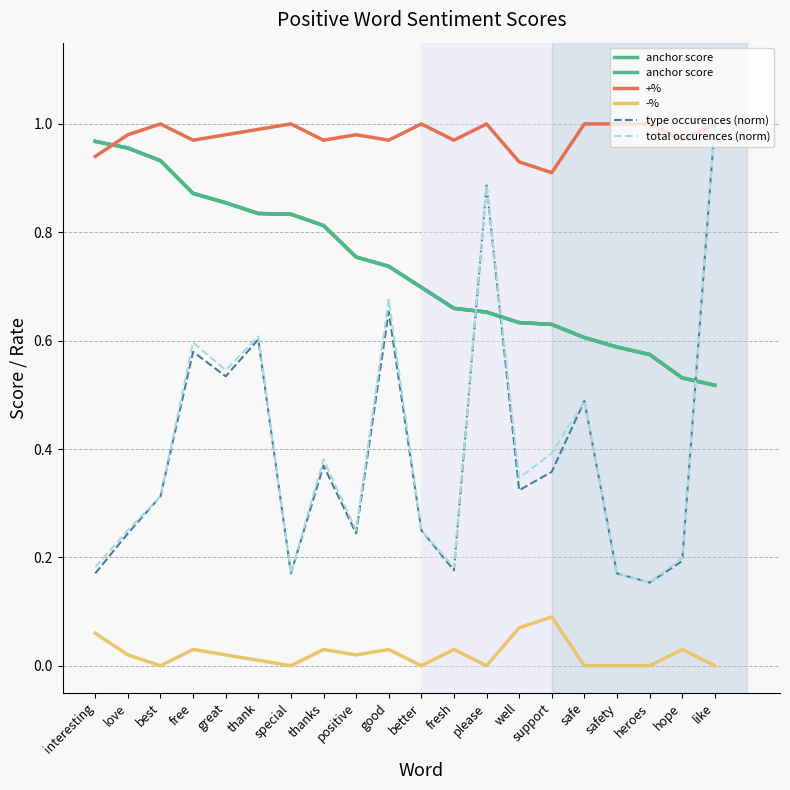

Rank the series at great from highest to lowest value.

+%, anchor score, total occurences (norm), type occurences (norm), -%